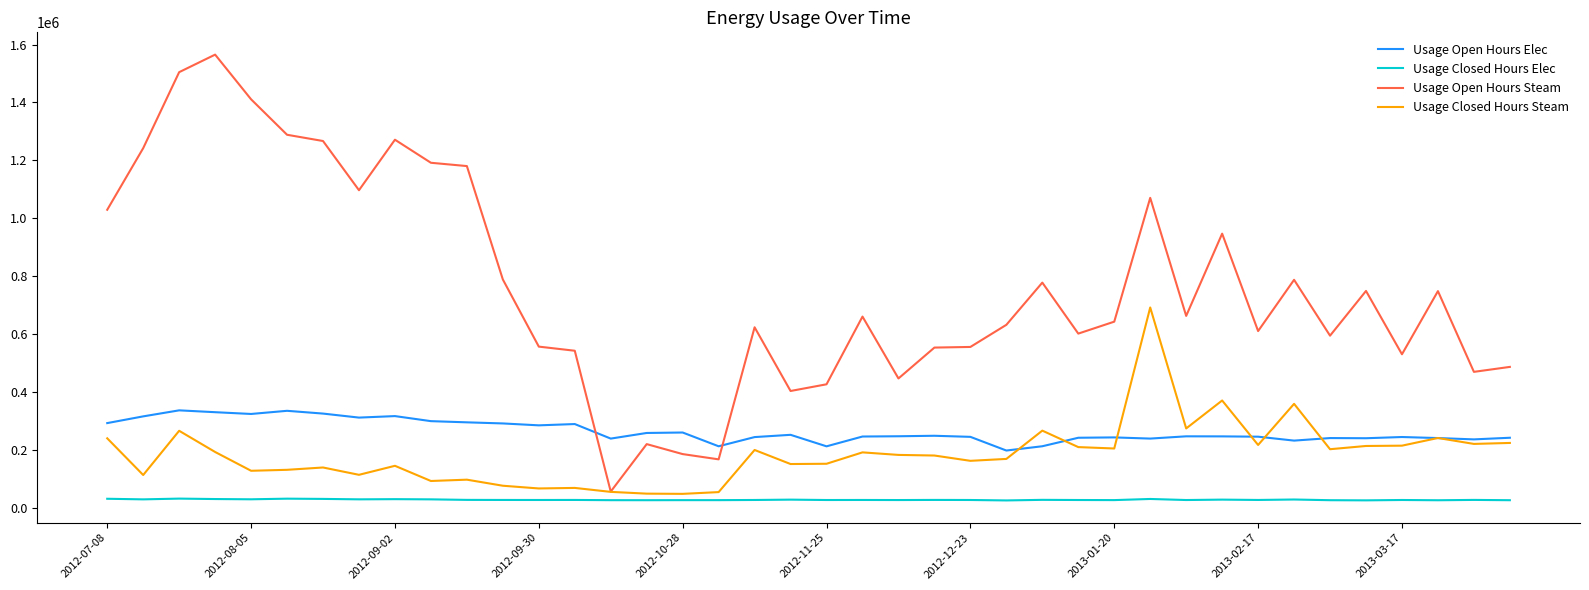

Which series has the largest total across all categories?

Usage Open Hours Steam